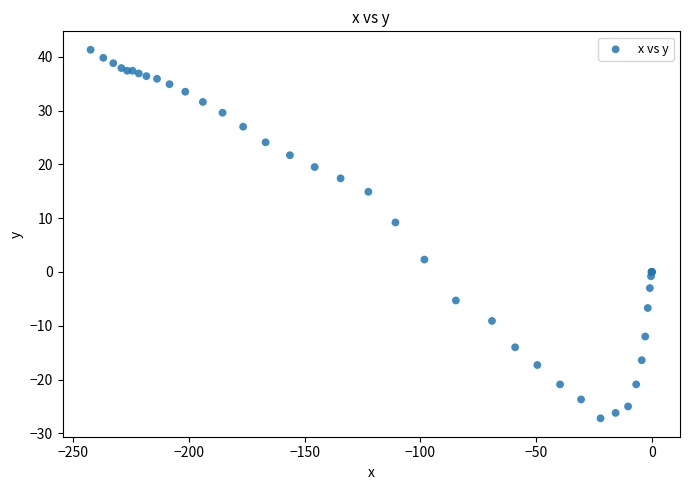

What Y value in the scatter plot is closest to 7?

9.2